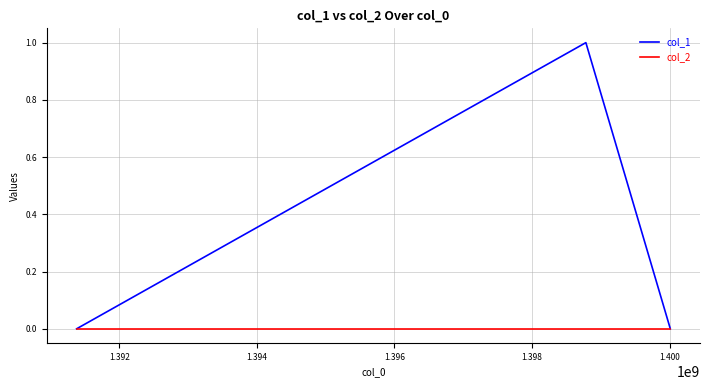

Which series has the largest total across all categories?

col_1